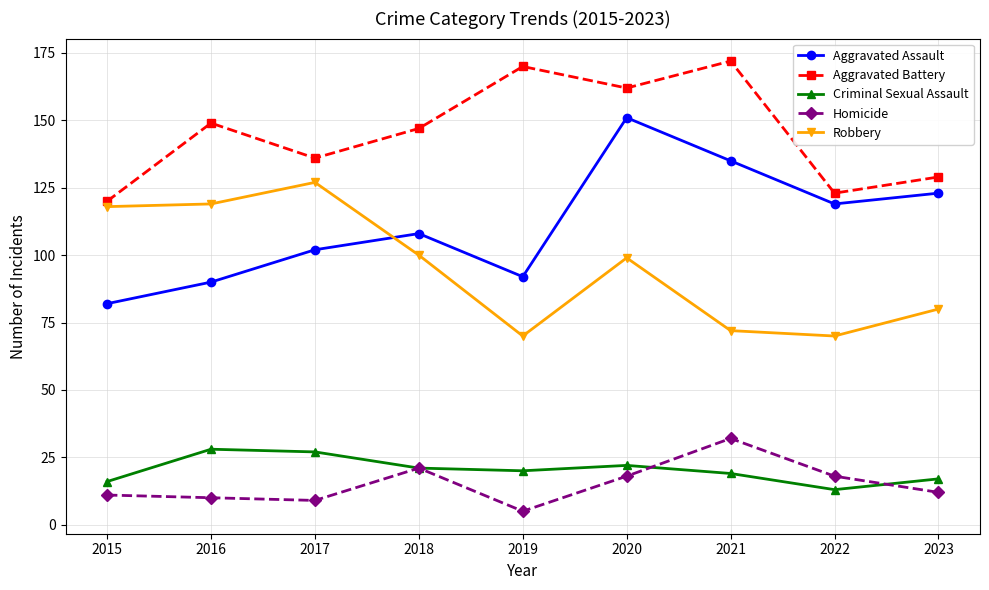

At which label does Criminal Sexual Assault reach its minimum?

2022